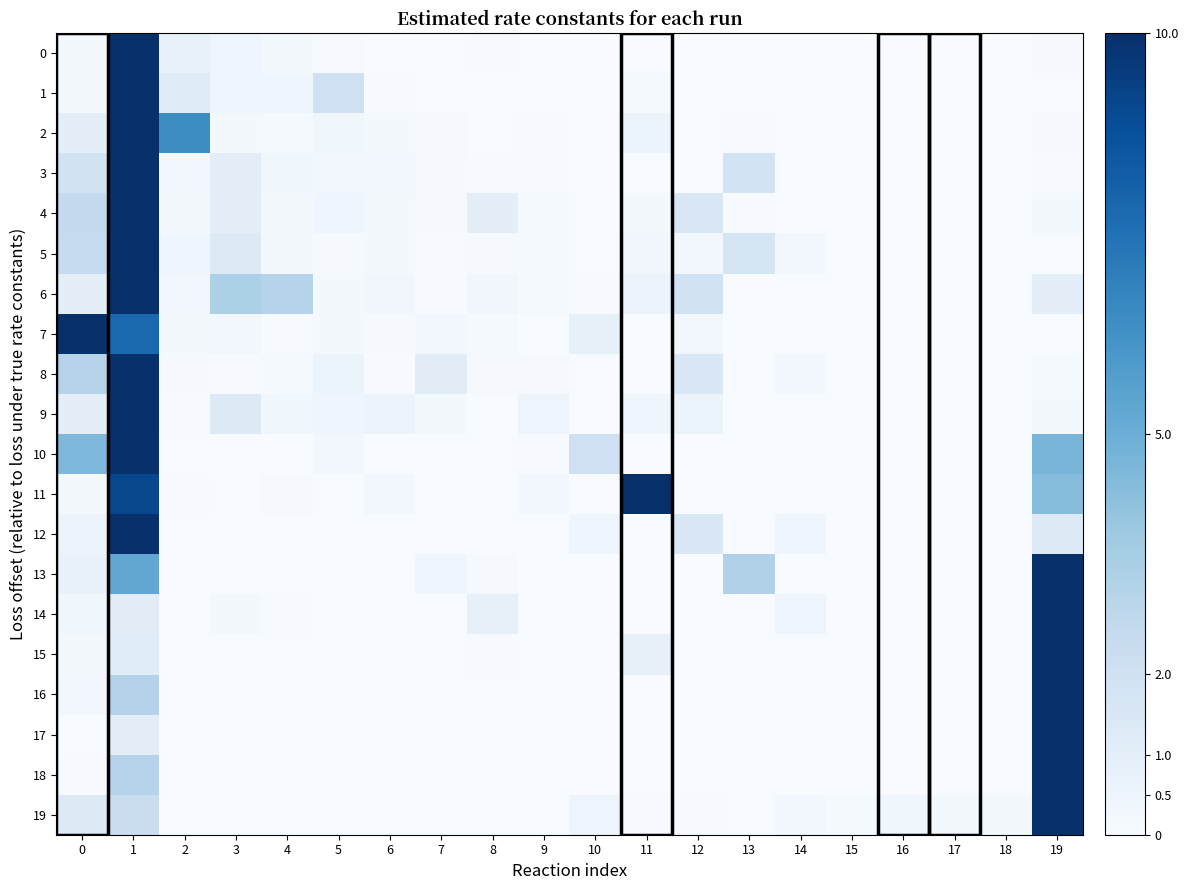

How many distinct data groups are displayed?

20